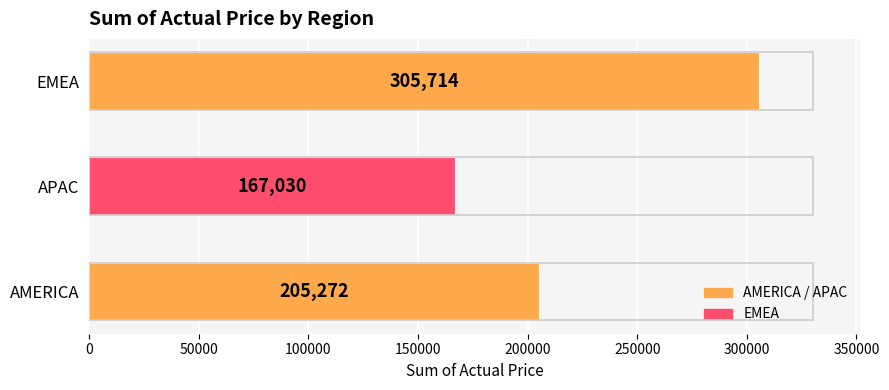

Count the values in the range 167030 to 305714.

3